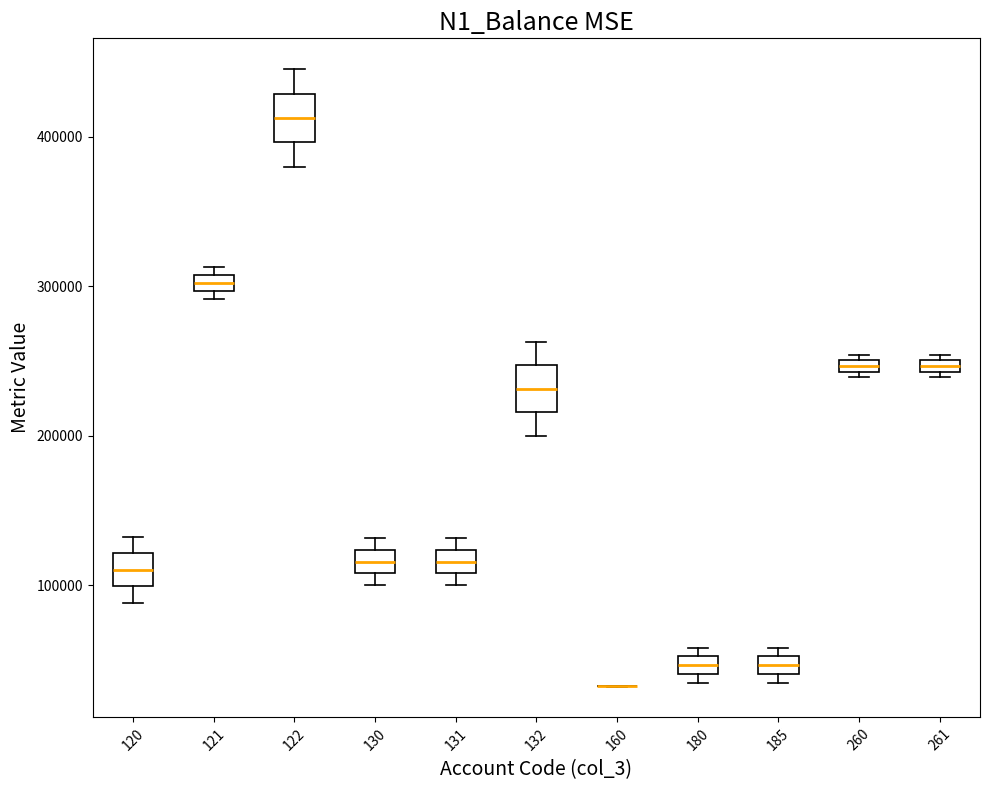

Where is the upper edge of the box at x = 131 on the y-axis? The values are not printed on the chart, so give them approximately, as read against the axis.

120000